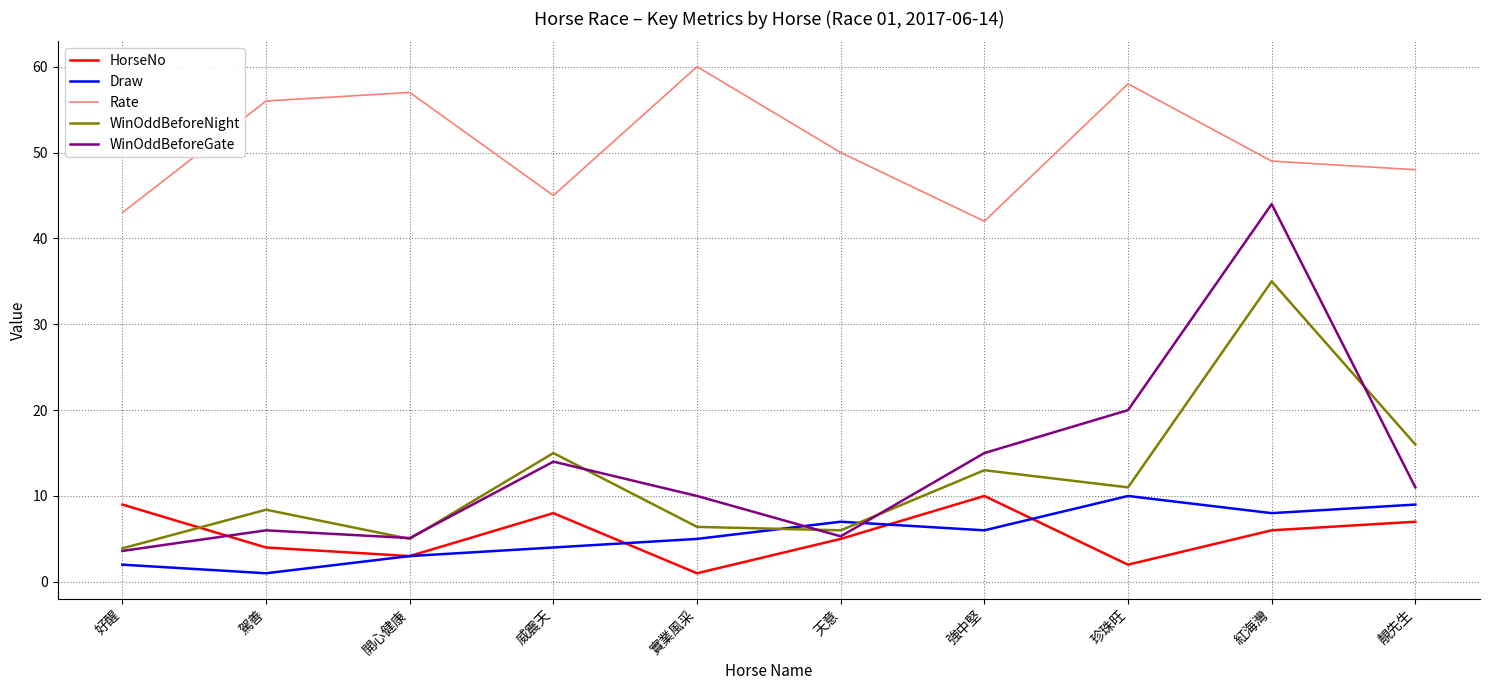

What is the total value across all series at 紅海灣?

142.0